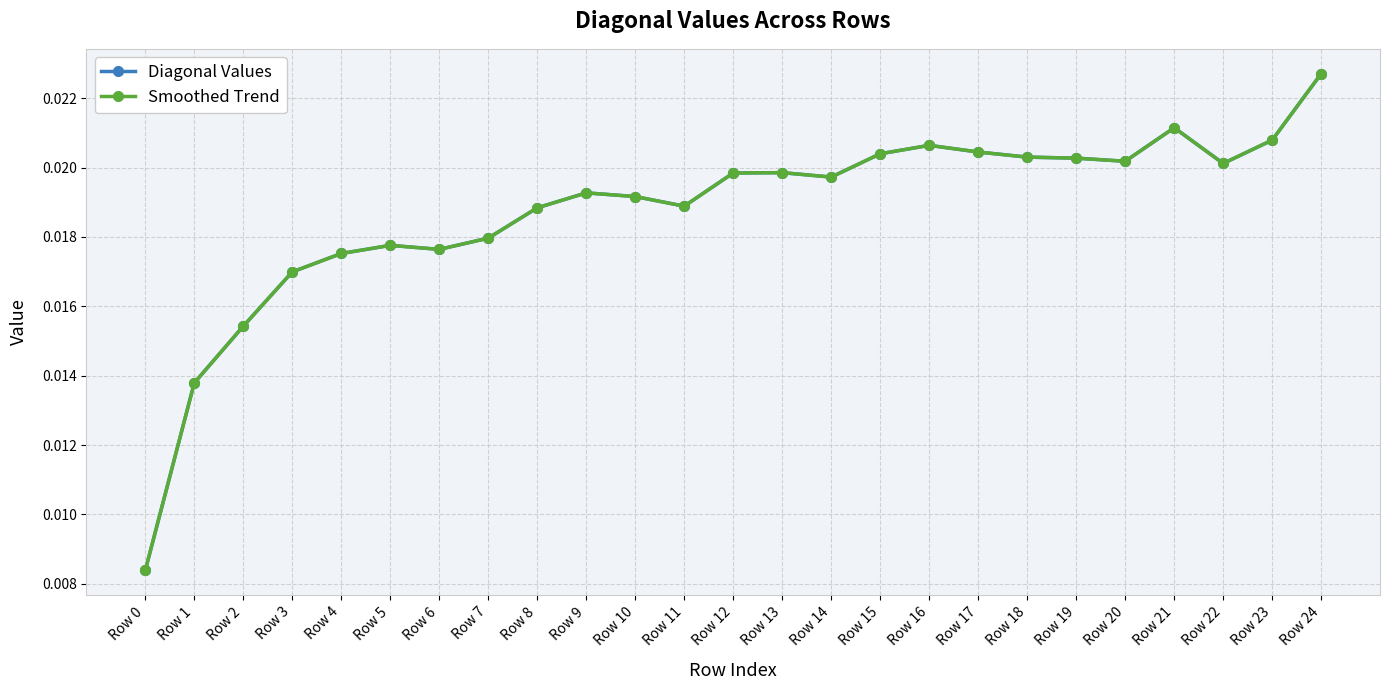

Is this an area chart (filled region under the line)?

No